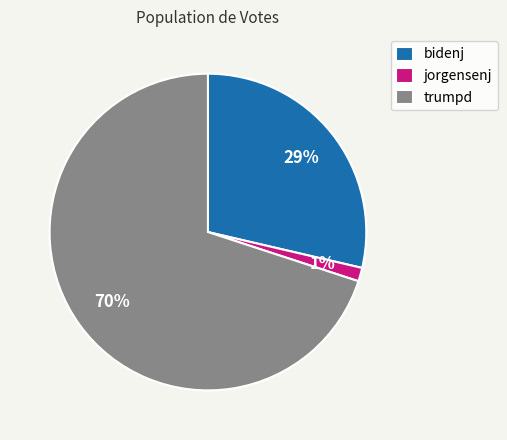

Is the sum of bidenj and jorgensenj greater than half?

No